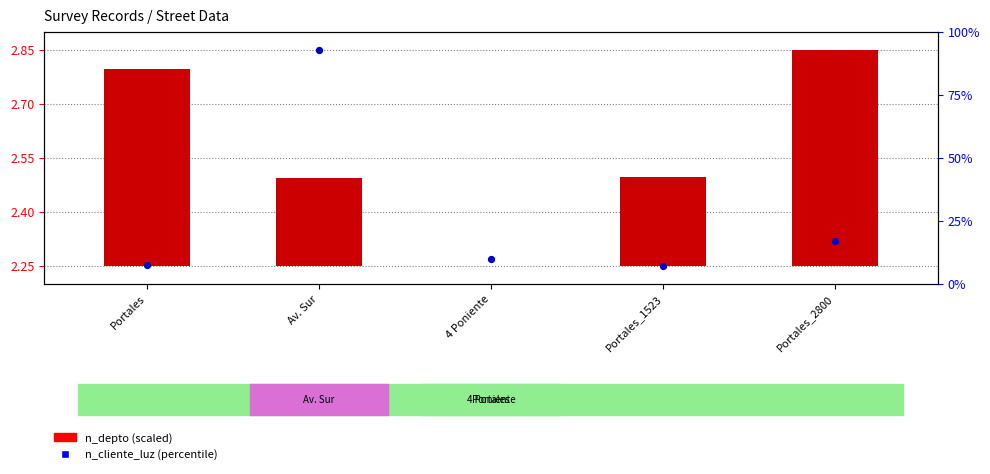

What are all the series names shown in the legend?

n_depto (scaled), n_cliente_luz (percentile)